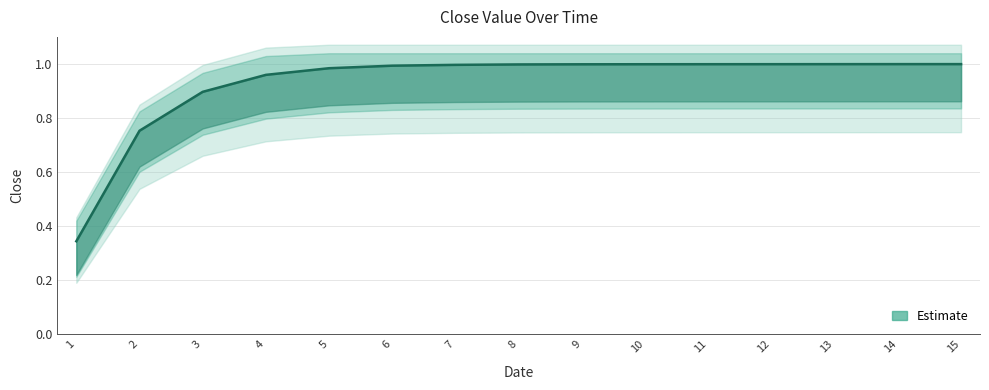

The chart shows a value of 1.0 at 7. True or false?

True